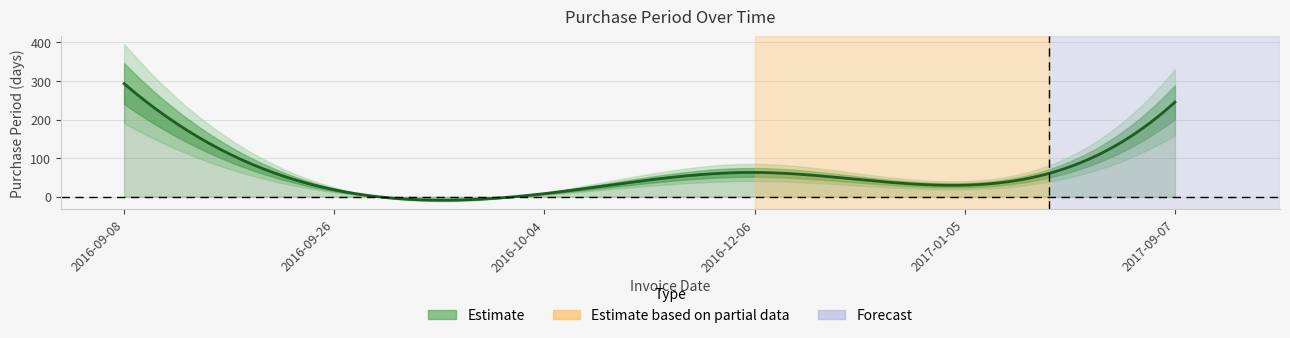

How many interior local peaks (higher than both neighbors) does the data have?

1